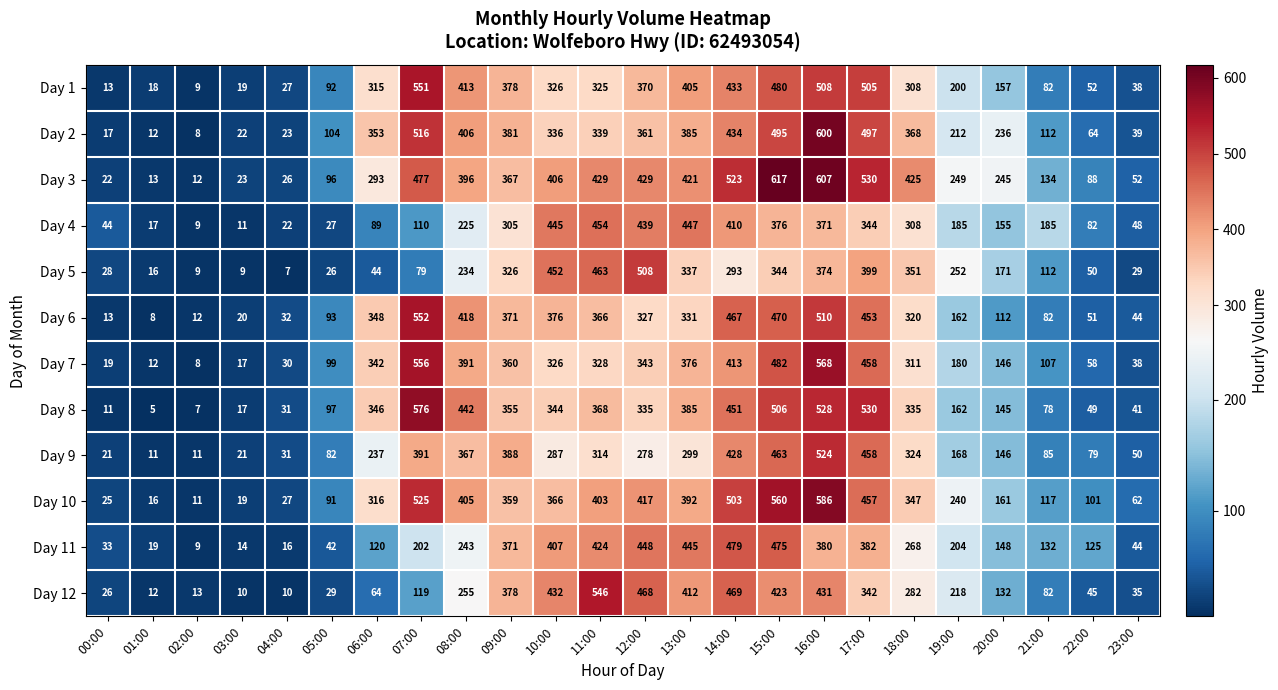

Where is Day 12 nearest to the value 278?

18:00